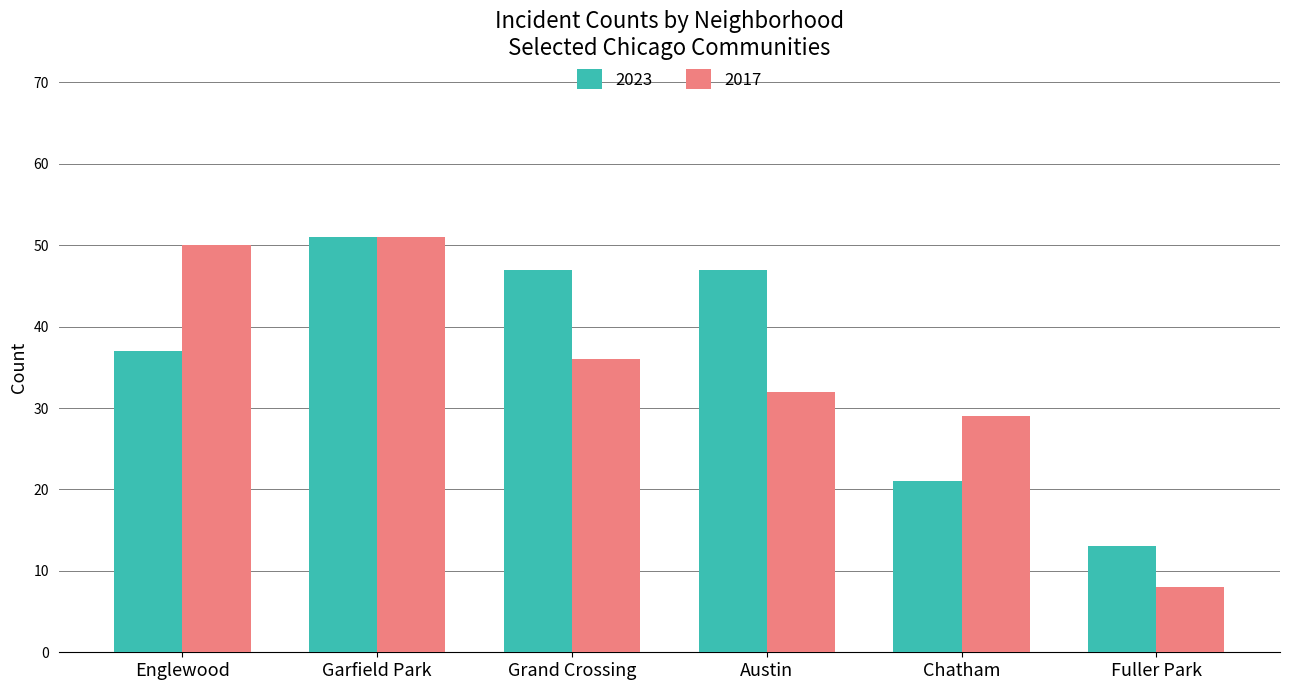

Reading left to right, what are all the values shown in this chart?

2023: Englewood=37	Garfield Park=51	Grand Crossing=47	Austin=47	Chatham=21	Fuller Park=13
2017: Englewood=50	Garfield Park=51	Grand Crossing=36	Austin=32	Chatham=29	Fuller Park=8